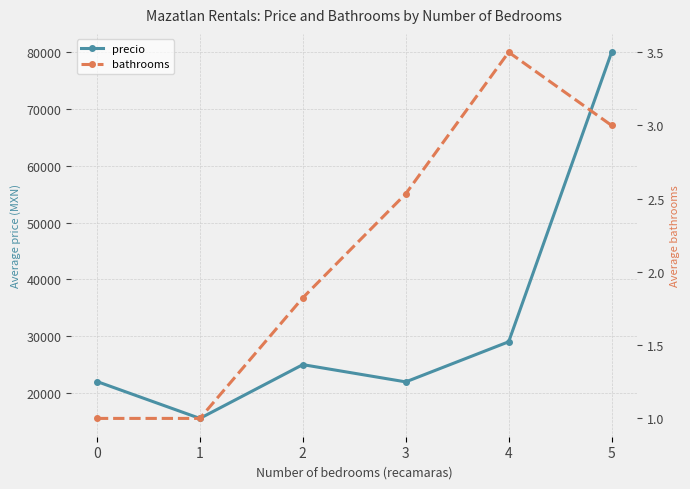

Which series has the largest total across all categories?

precio